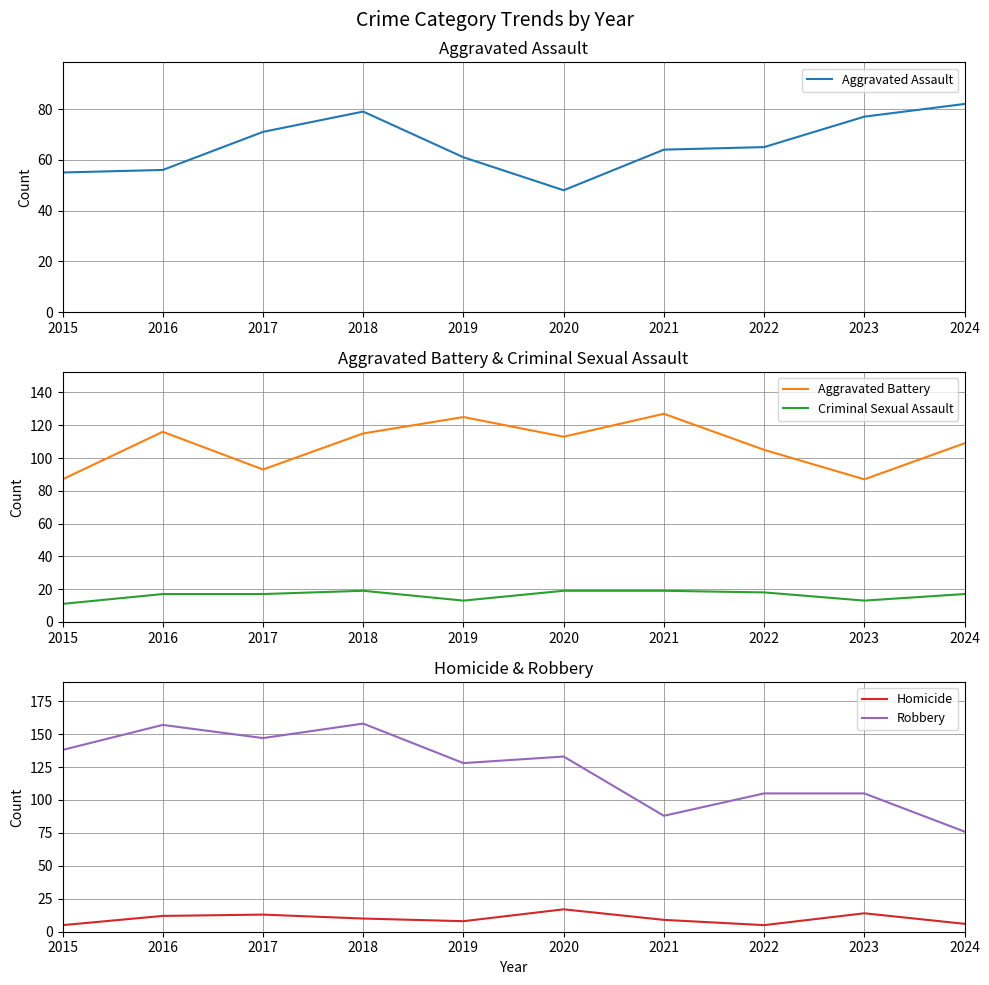

What is the minimum value for Criminal Sexual Assault?

11